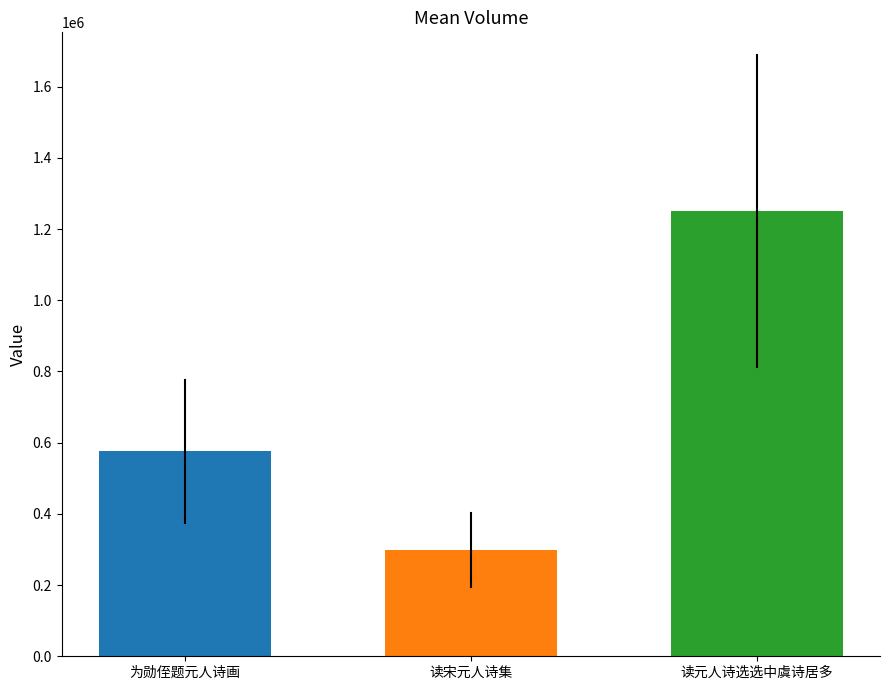

What is the label of the 1st bar from the right?

读元人诗选选中虞诗居多